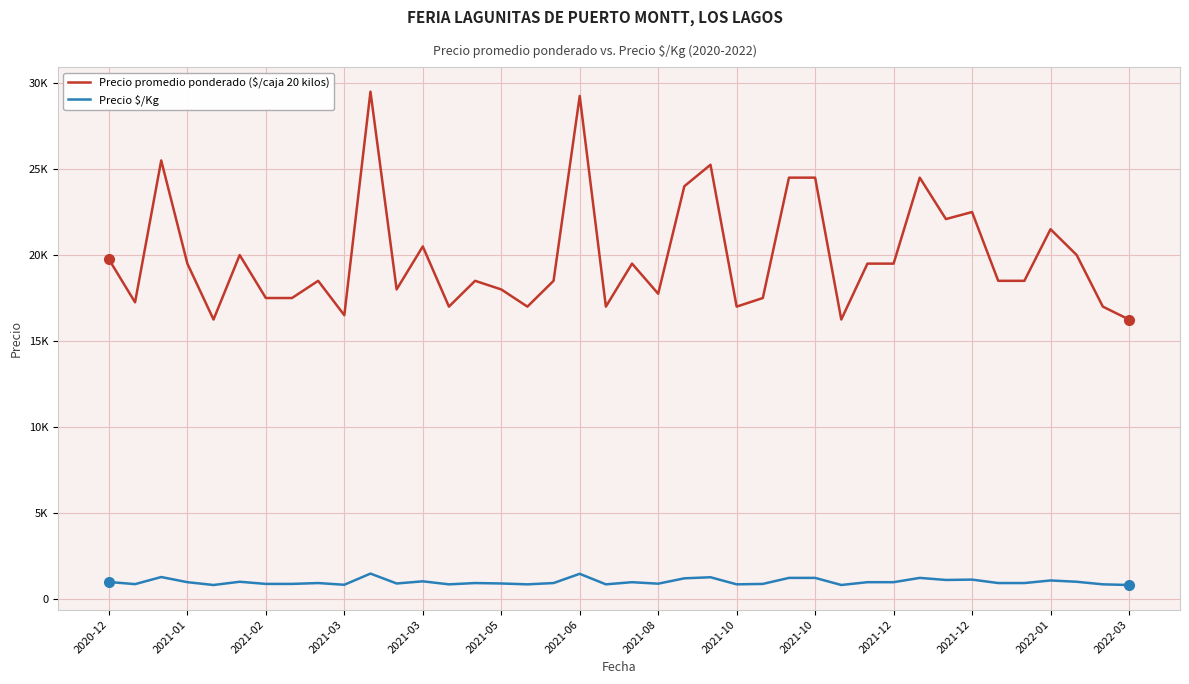

Which series has the largest total across all categories?

Precio promedio ponderado ($/caja 20 kilos)